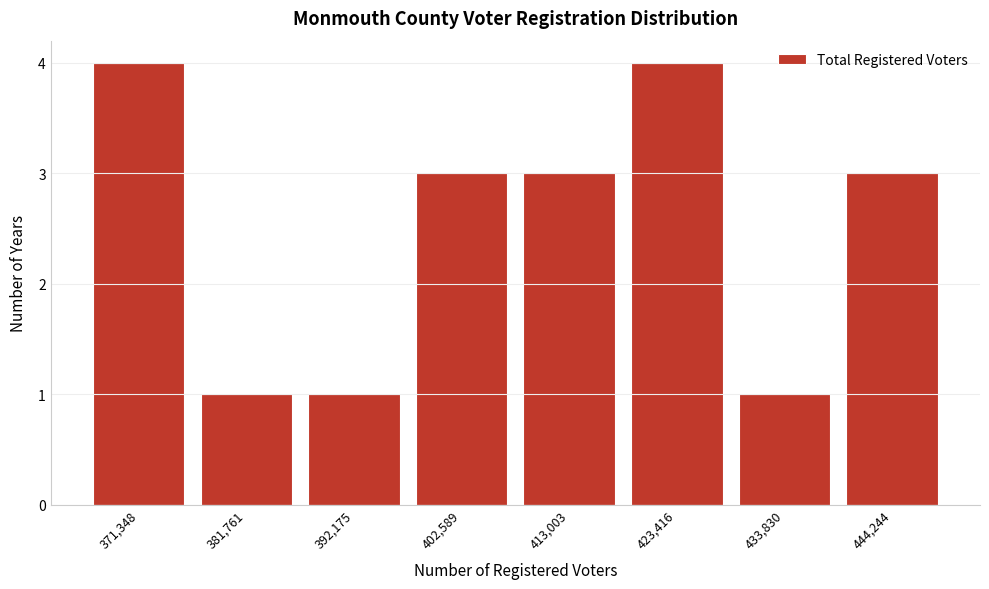

Reading left to right, list all the values displayed in this chart.

371,348=4	381,761=1	392,175=1	402,589=3	413,003=3	423,416=4	433,830=1	444,244=3